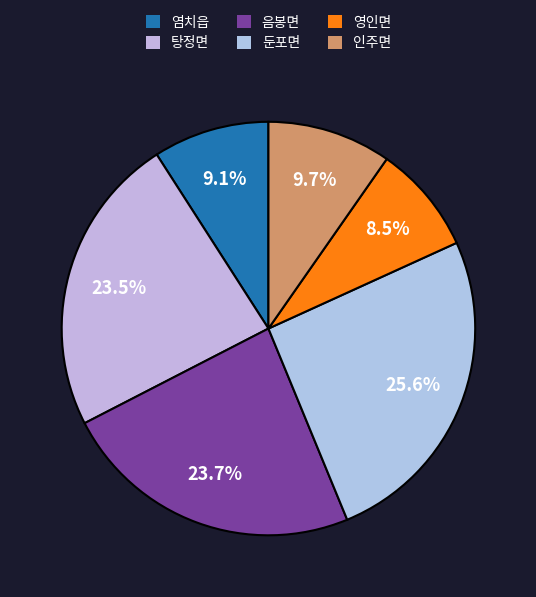

Rank the categories by value from highest to lowest.

둔포면, 음봉면, 탕정면, 인주면, 염치읍, 영인면